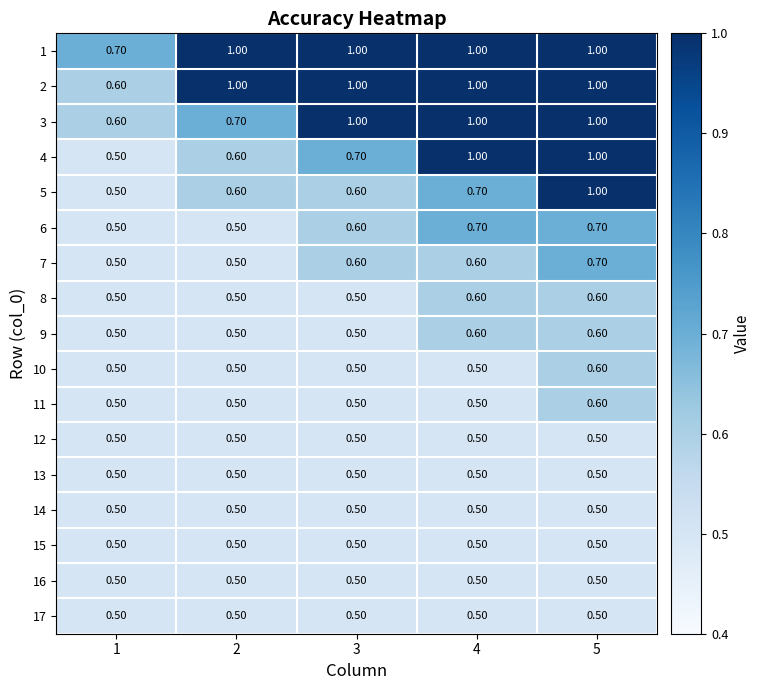

What is the total value across all series at 5?

11.8